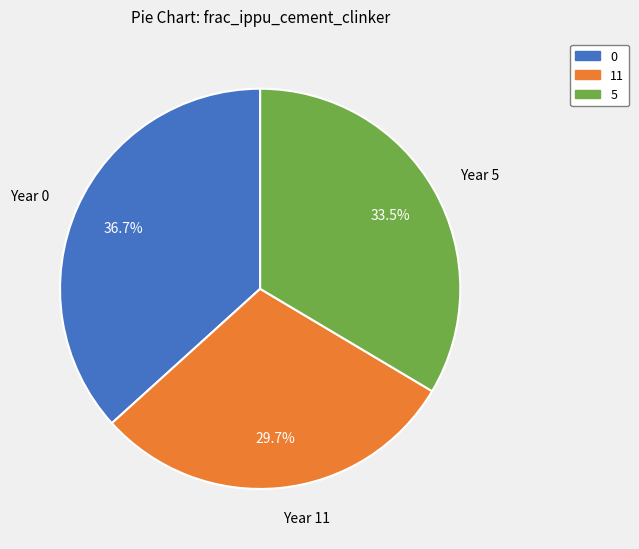

How many slices are in this pie chart?

3